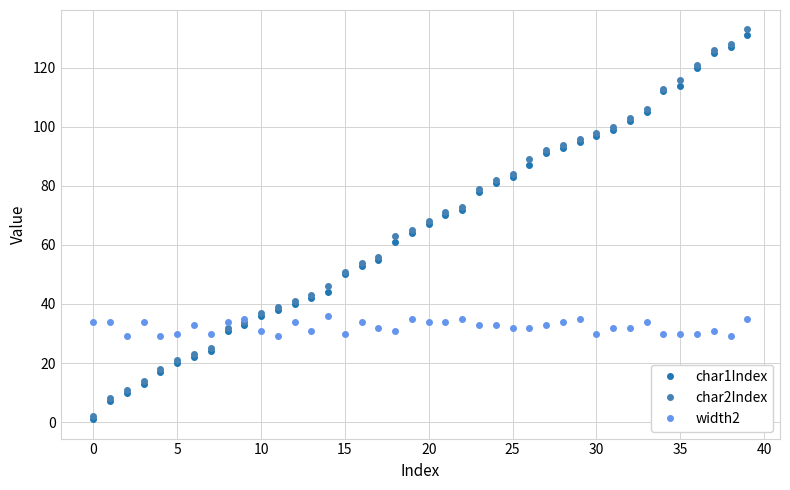

What is the maximum value shown in the chart?

133